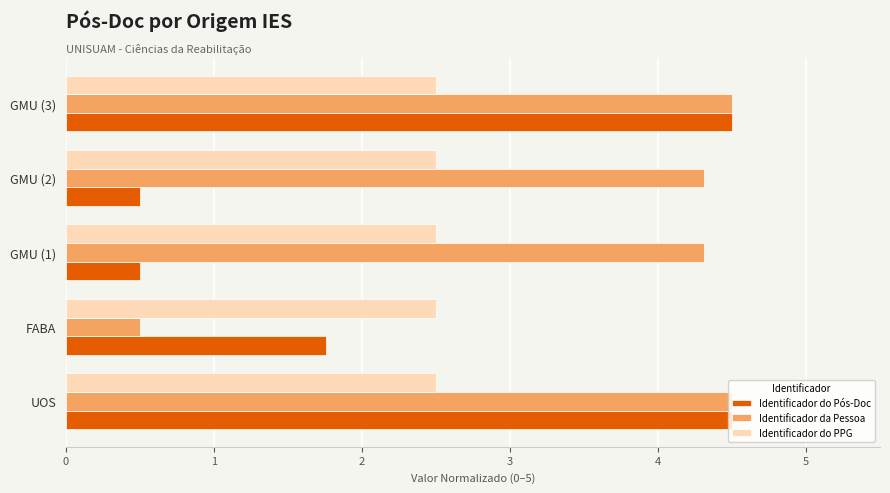

The value of Identificador da Pessoa at GMU (1) is 4.3. True or false?

True